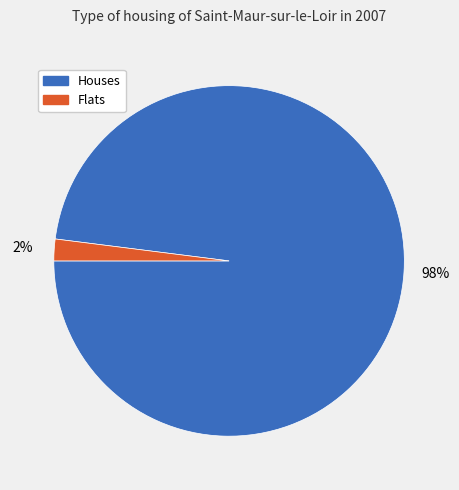

Approximately how many times larger is the value at Houses compared to Flats?

49.0